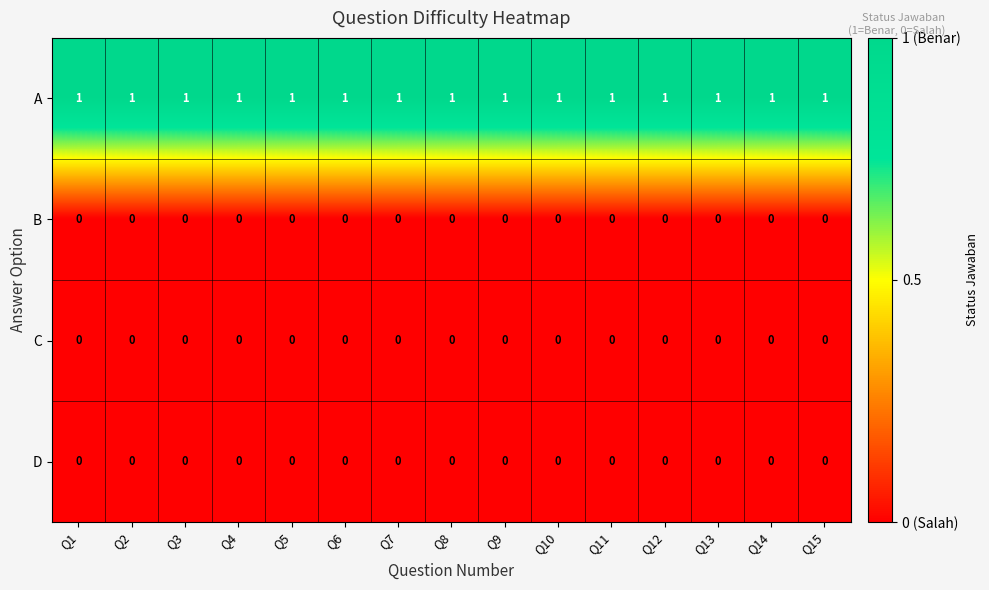

Is it true that A equals 1 at Q8?

True